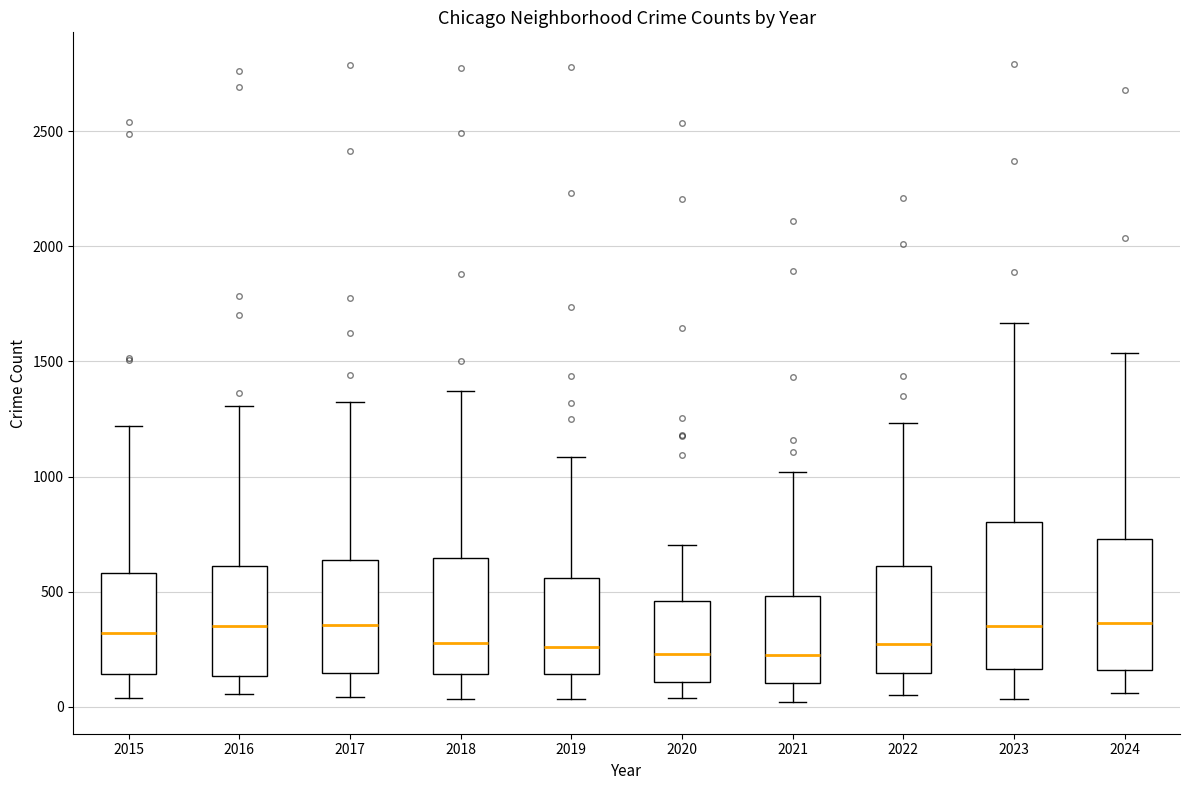

Where does the upper whisker of the box at x = 2020 end on the y-axis? The values are not printed on the chart, so give them approximately, as read against the axis.

700